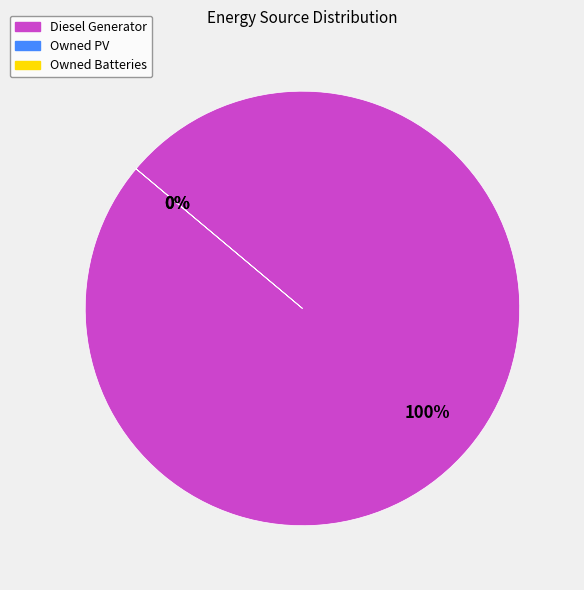

Does Owned PV represent more than half of the total?

No